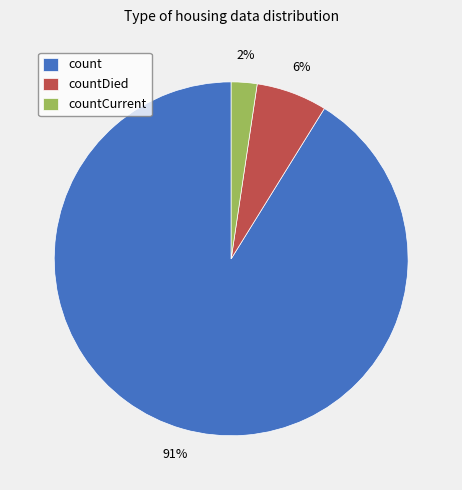

What is the largest slice in the pie chart?

count